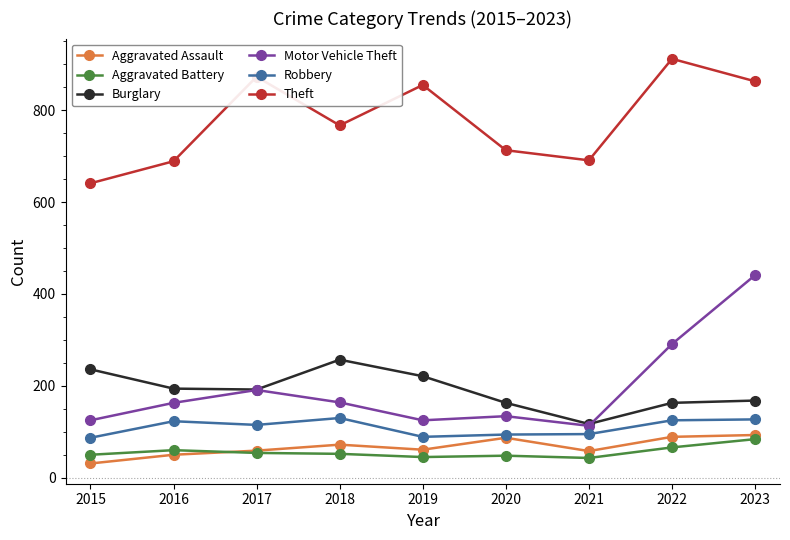

True or false: Aggravated Battery and Robbery cross at least once.

False